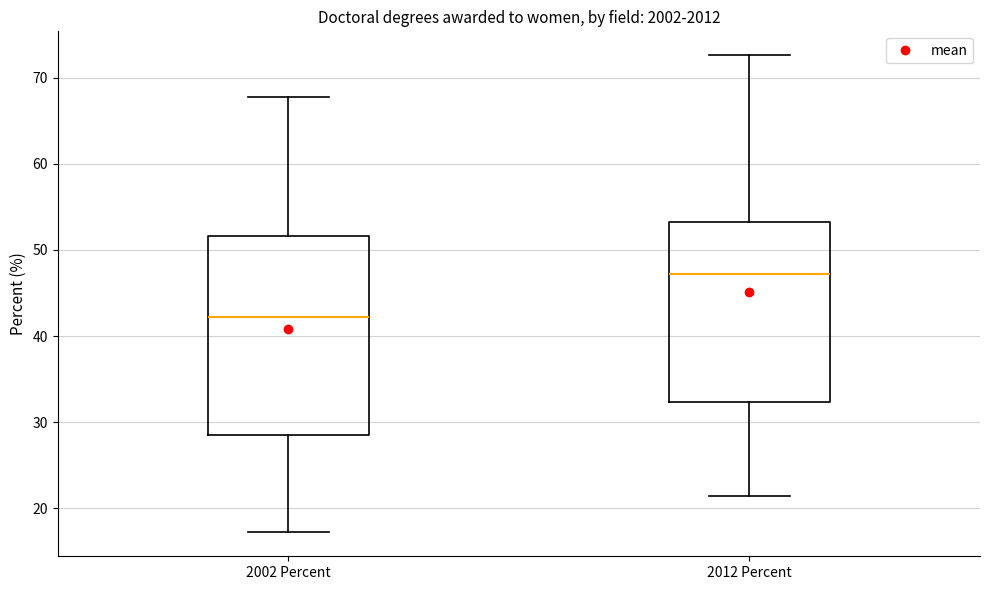

Reading left to right, transcribe this box plot: for each box, give where its median line is, the range the box spans, and where its two whiskers end, as read against the y-axis. The values are not printed on the chart, so give them approximately, as read against the axis.

2002 Percent: median 42, box 29 to 52, whiskers 17 to 68
2012 Percent: median 47, box 32 to 53, whiskers 21 to 73